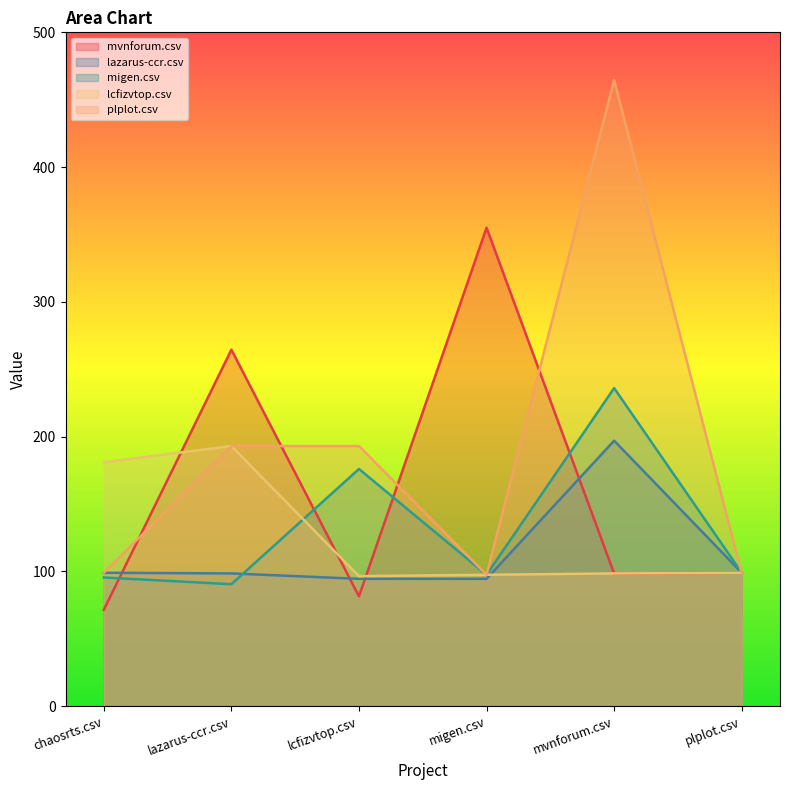

At which category does the chart reach its peak across all series?

mvnforum.csv